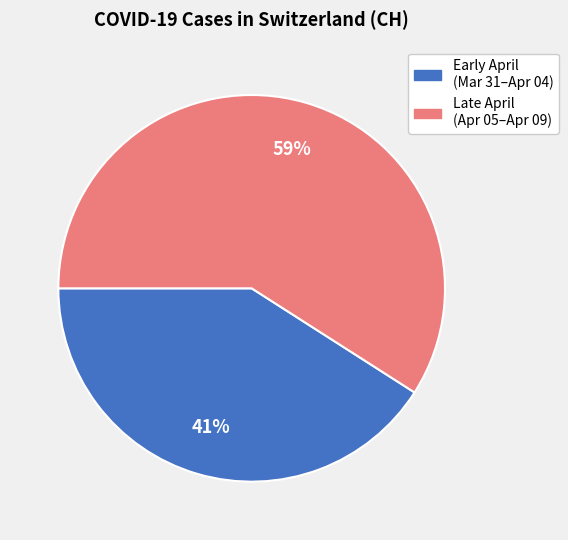

To the nearest percent, what is the average slice percentage?

50%